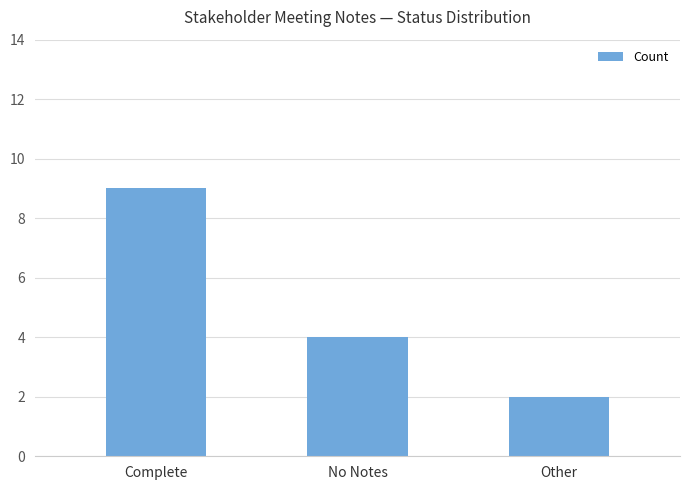

Rank the categories by value from highest to lowest.

Complete, No Notes, Other